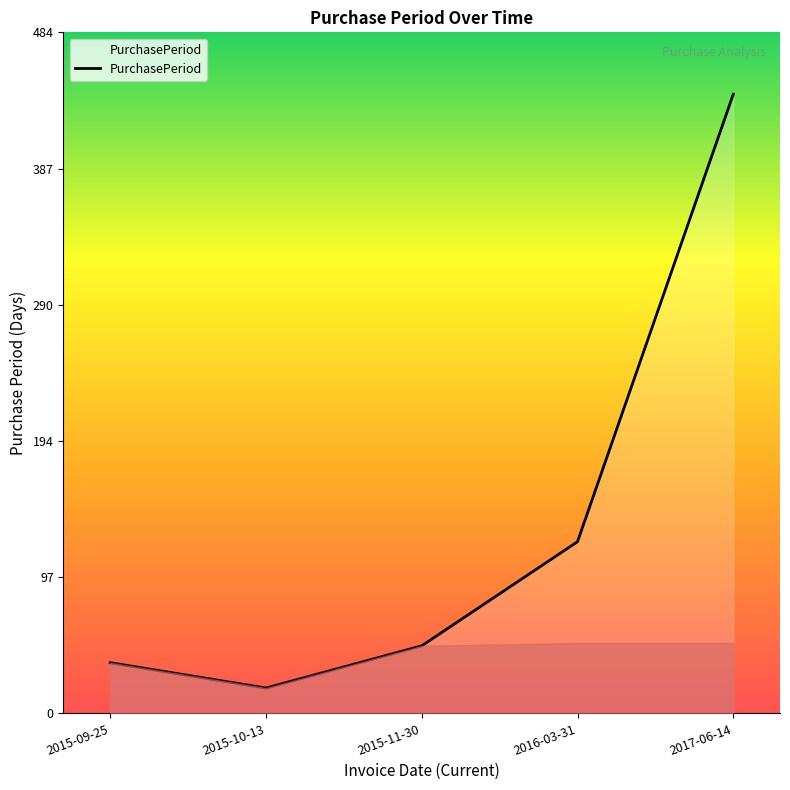

Which label corresponds to the smallest value in the chart?

2015-10-13